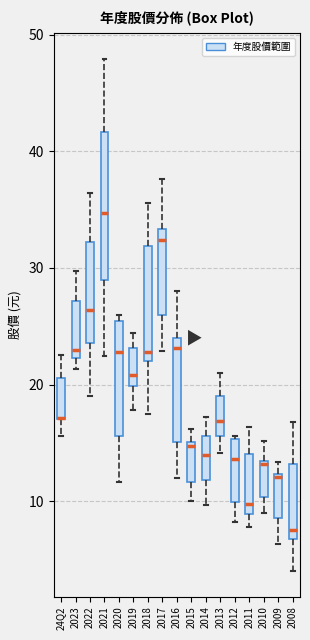

Reading left to right, transcribe this box plot: for each box, give where its median line is, the range the box spans, and where its two whiskers end, as read against the y-axis. The values are not printed on the chart, so give them approximately, as read against the axis.

24Q2: median 17 (drawn on the box's lower edge), box 17 to 21, whiskers 16 to 23
2023: median 23, box 22 to 27, whiskers 21 to 30
2022: median 26, box 24 to 32, whiskers 19 to 36
2021: median 35, box 29 to 42, whiskers 22 to 48
2020: median 23, box 16 to 25, whiskers 12 to 26
2019: median 21, box 20 to 23, whiskers 18 to 24
2018: median 23, box 22 to 32, whiskers 17 to 36
2017: median 32, box 26 to 33, whiskers 23 to 38
2016: median 23, box 15 to 24, whiskers 12 to 28
2015: median 15 (just below the box's upper edge), box 12 to 15, whiskers 10 to 16
2014: median 14, box 12 to 16, whiskers 10 to 17
2013: median 17, box 16 to 19, whiskers 14 to 21
2012: median 14, box 10 to 15, whiskers 8 to 16
2011: median 10, box 9 to 14, whiskers 8 to 16
2010: median 13 (just below the box's upper edge), box 10 to 13, whiskers 9 to 15
2009: median 12, box 9 to 12, whiskers 6 to 13
2008: median 8, box 7 to 13, whiskers 4 to 17